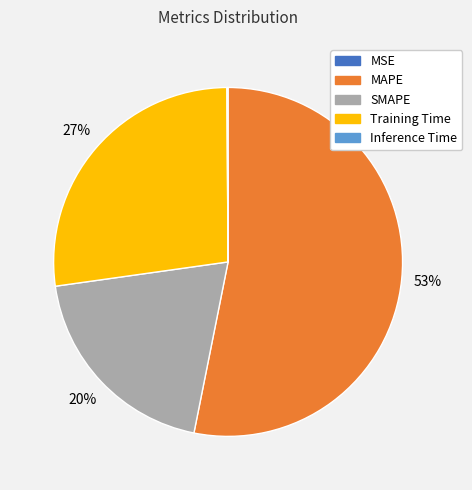

Which slice represents more than half of the pie?

MAPE